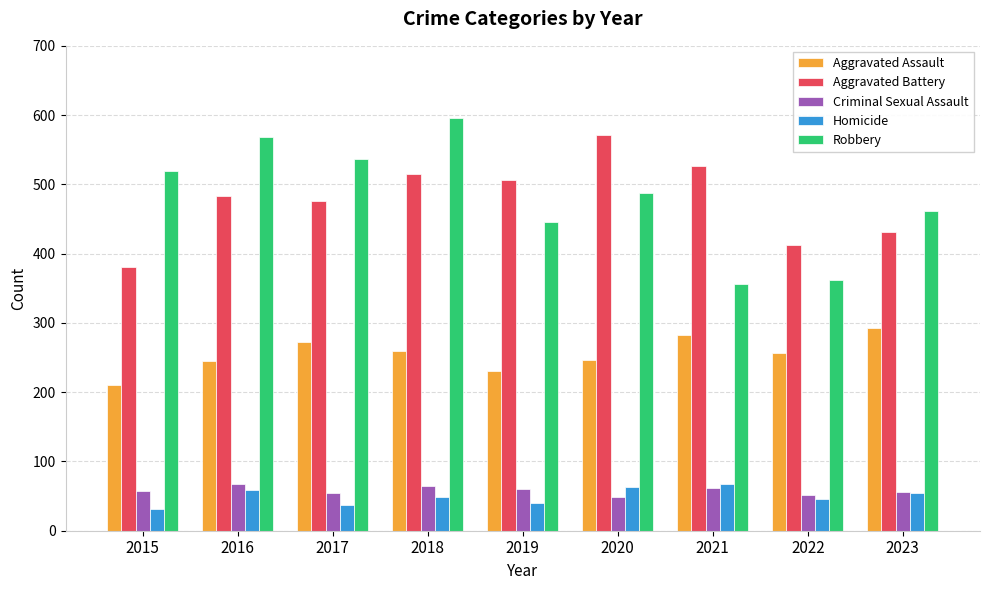

How many distinct data groups are displayed?

5